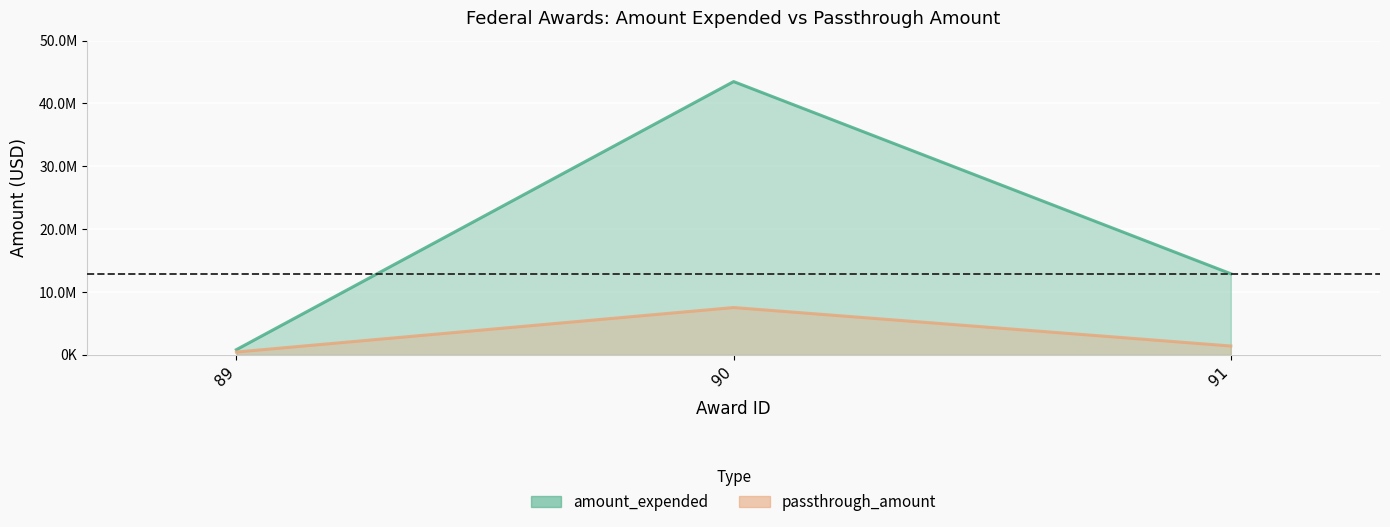

Reading right to left, extract all data points from this chart.

amount_expended: 12912635	43484207	835017
passthrough_amount: 1417335	7536808	459643